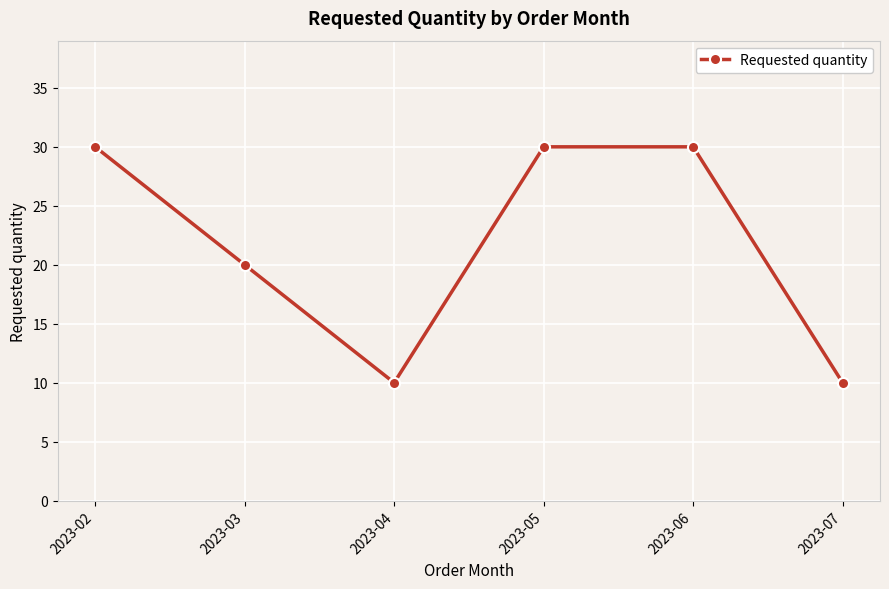

Which has a higher value, 2023-07 or 2023-03?

2023-03